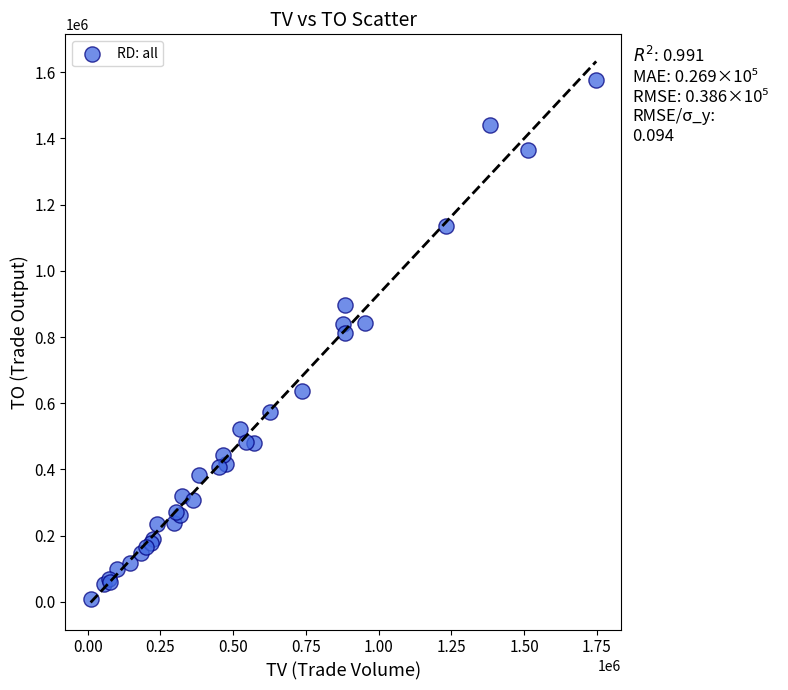

What Y value in the scatter plot is closest to 792830?

812310